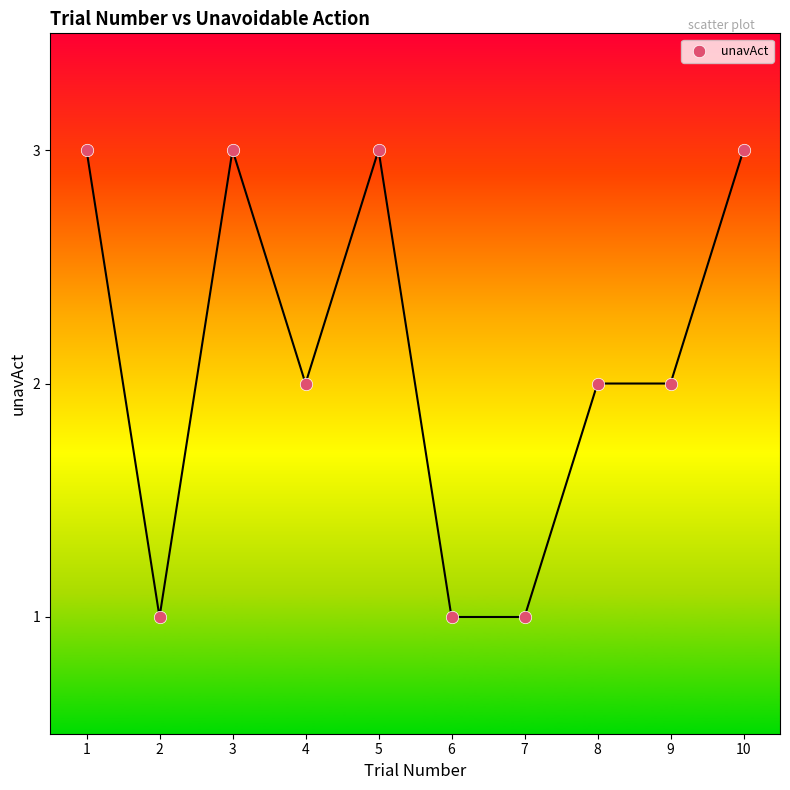

What is the average X value?

6